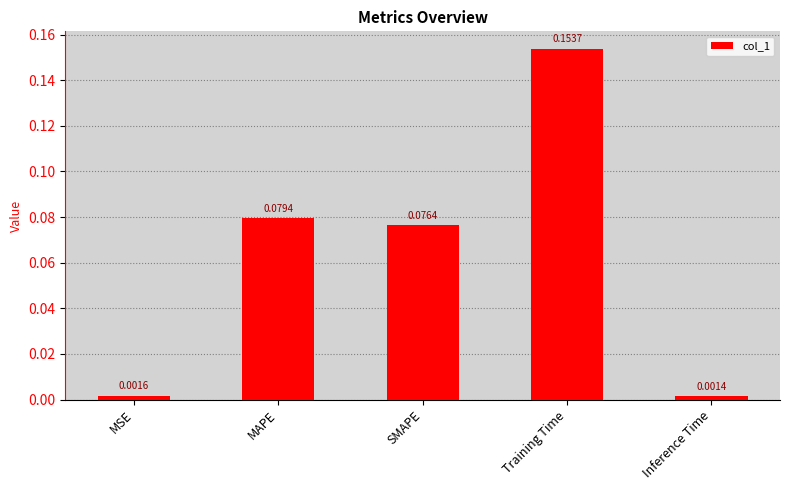

Does the chart contain stacked bars?

No